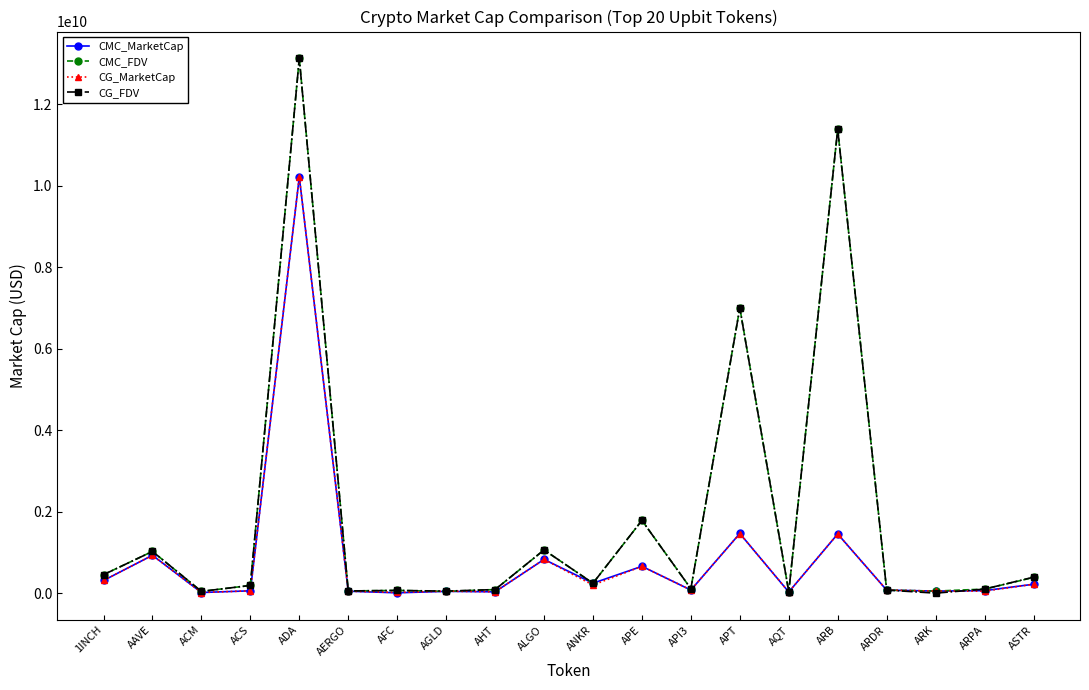

The CG_FDV series shows 453180270.0 at 1INCH. True or false?

True